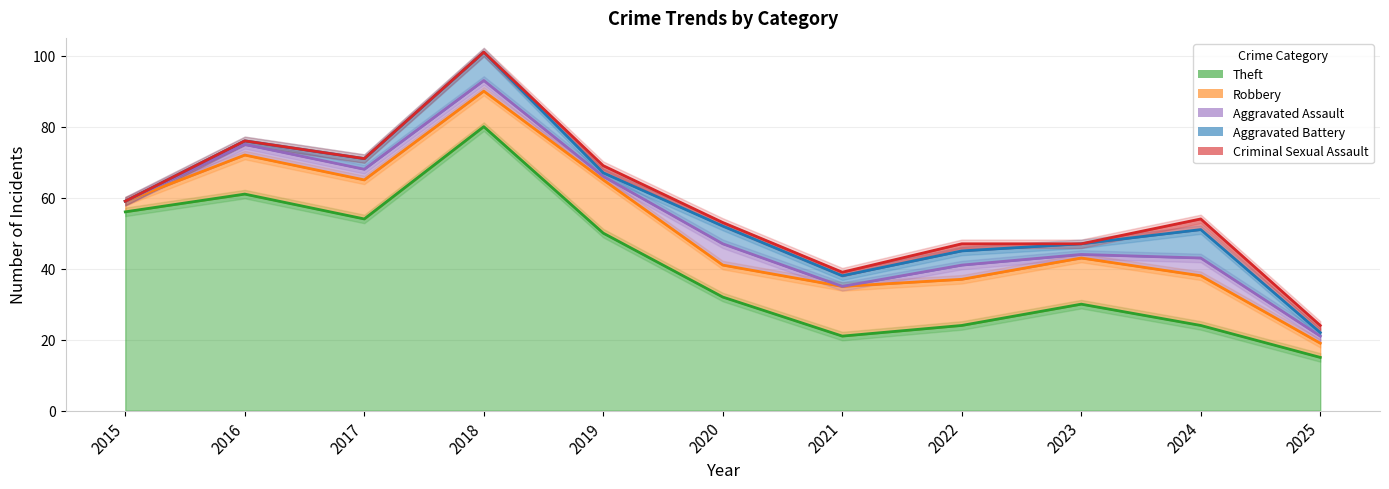

Which label corresponds to the largest value in the chart?

2018